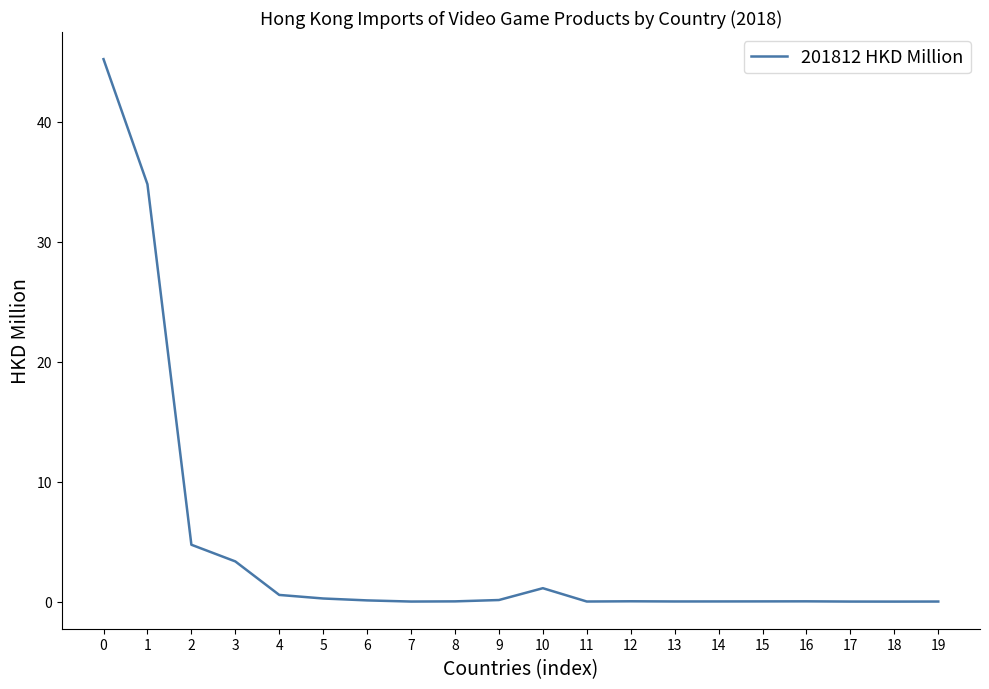

True or false: the data shows 7.0 at 1.

False